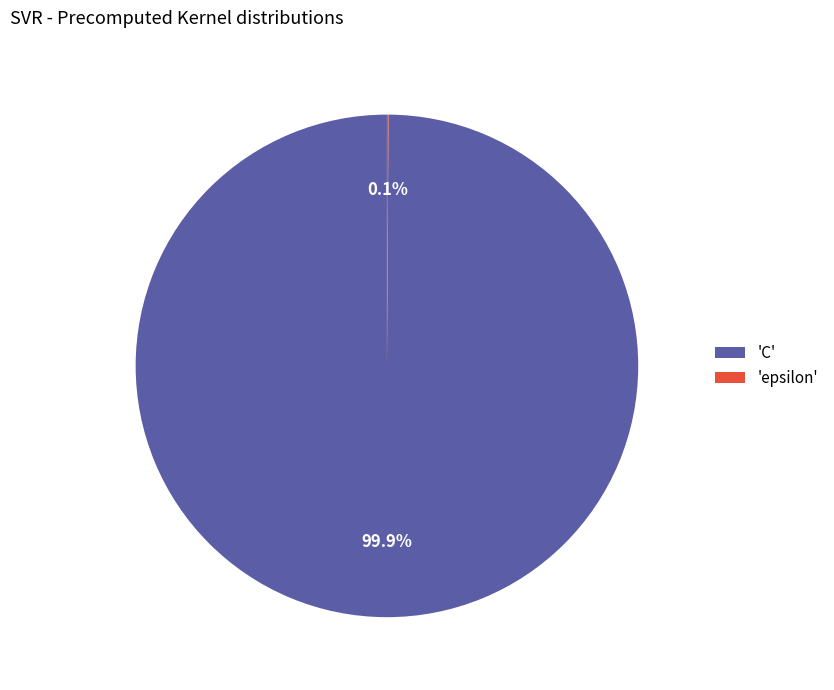

Which slice is the largest?

'C'